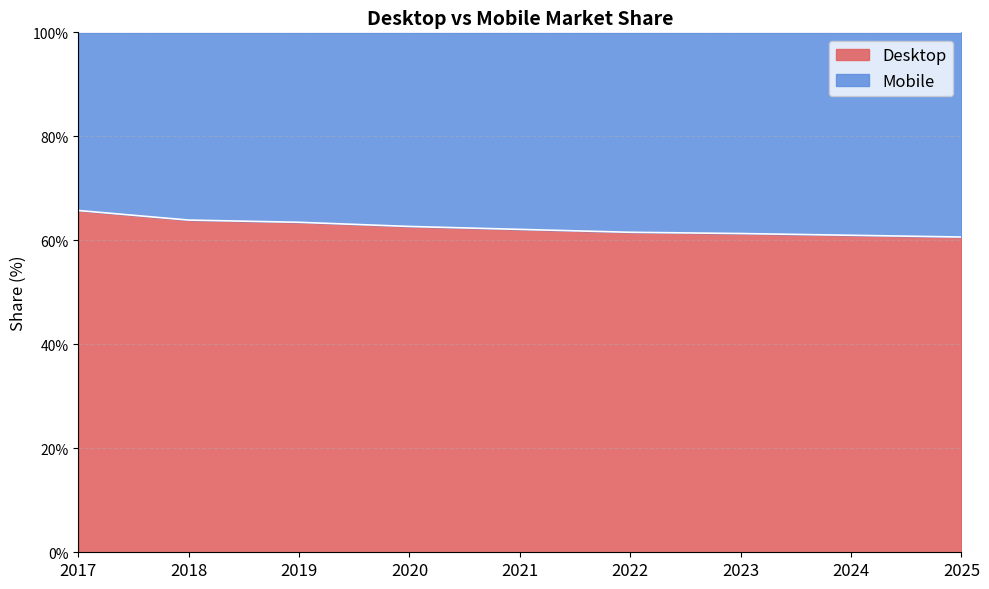

How many lines are shown in the chart?

2